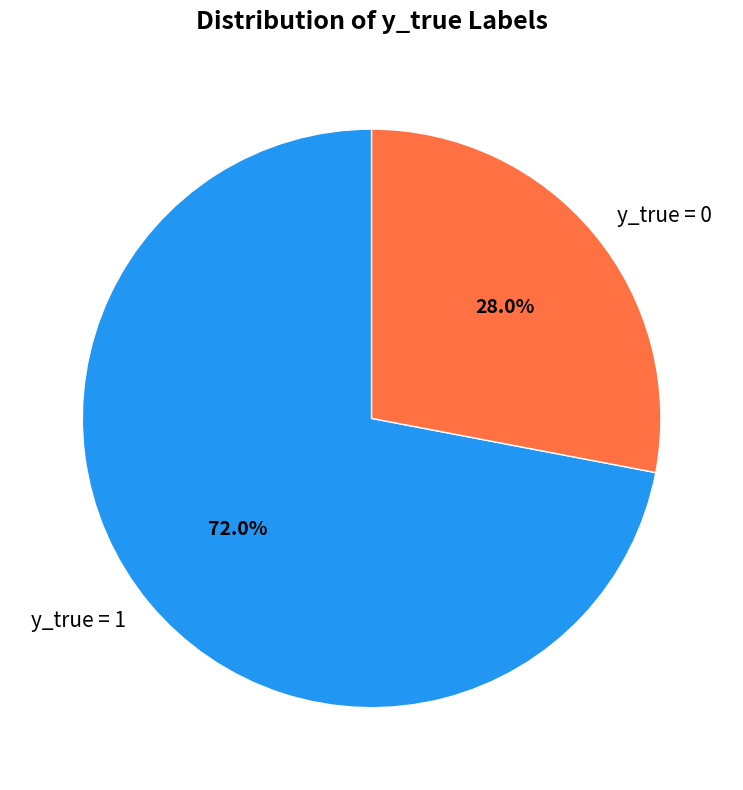

Rank the categories by value from lowest to highest.

y_true = 0, y_true = 1